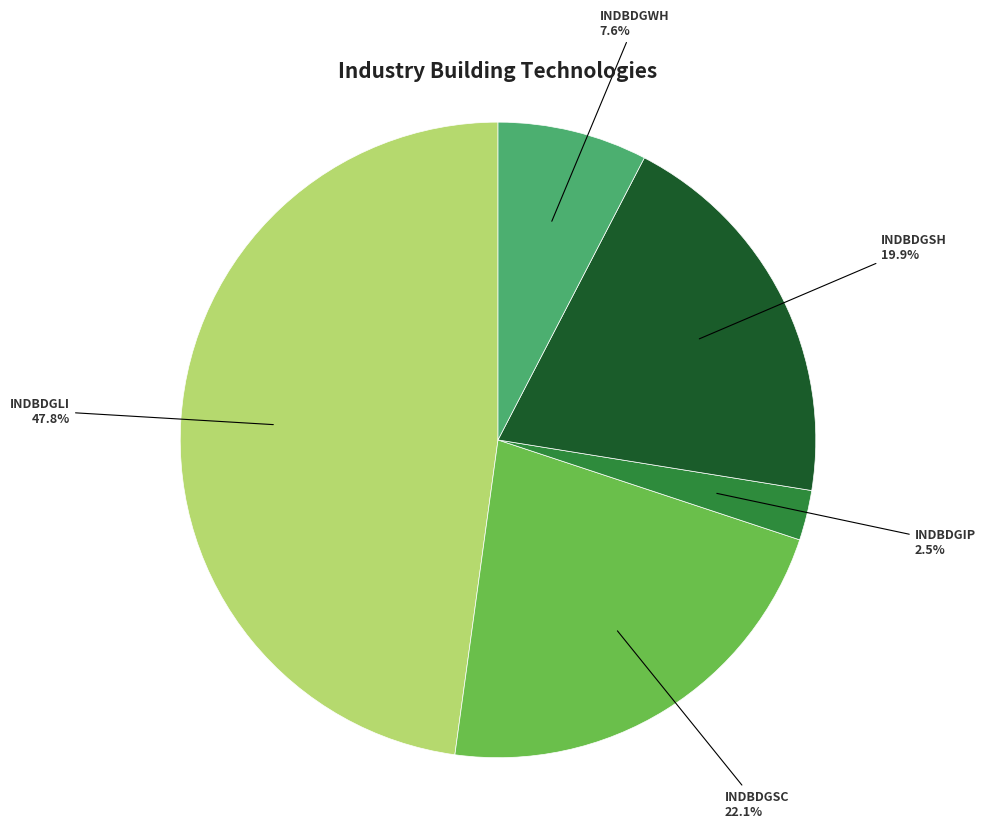

Does any single category account for the majority?

No